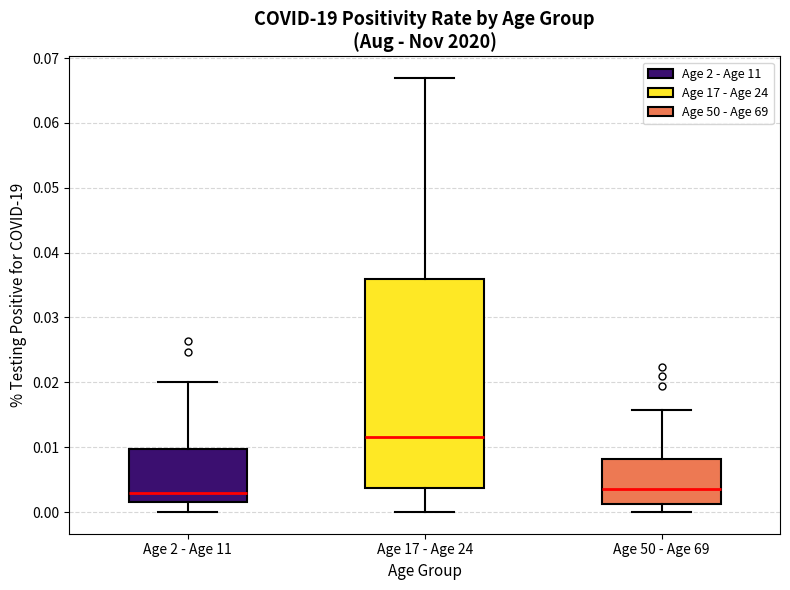

Reading left to right, read every box against the y-axis: the position of its median line, the range the box covers, and the ends of its whiskers. The values are not printed on the chart, so give them approximately, as read against the axis.

Age 2 - Age 11: median 0.003, box 0.002 to 0.010, whiskers 0.000 to 0.020
Age 17 - Age 24: median 0.012, box 0.004 to 0.036, whiskers 0.000 to 0.067
Age 50 - Age 69: median 0.004, box 0.001 to 0.008, whiskers 0.000 to 0.016